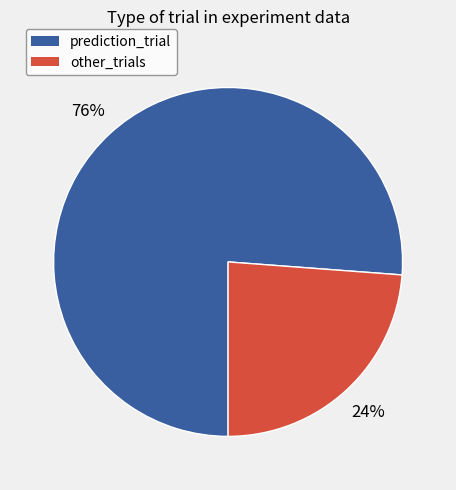

Is there a majority slice in this chart?

Yes